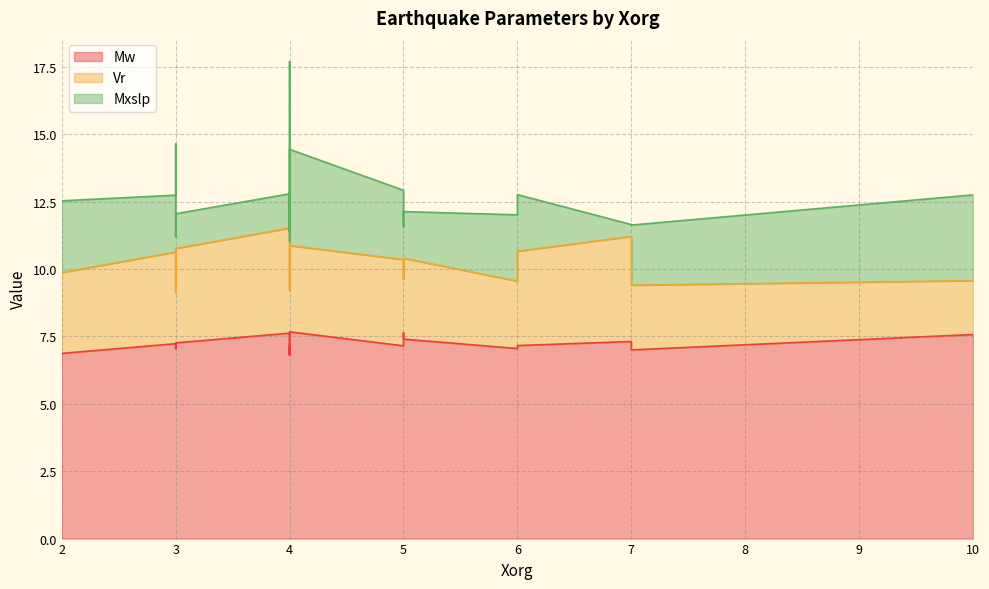

What is the maximum value for Mw?

7.7